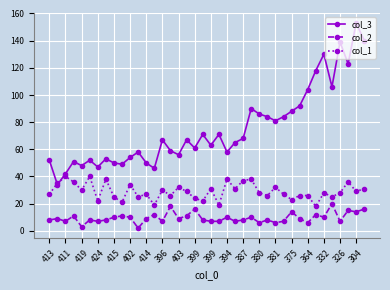

What is the value of the col_1 point at the 40th from the left?

31